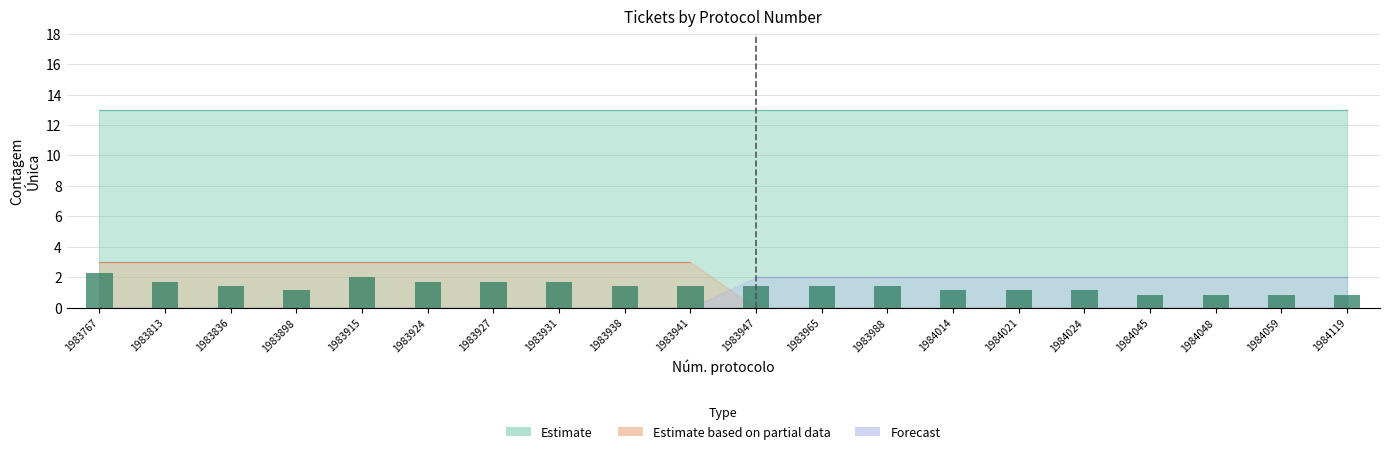

The value at 1984024 is 2.0. True or false?

False